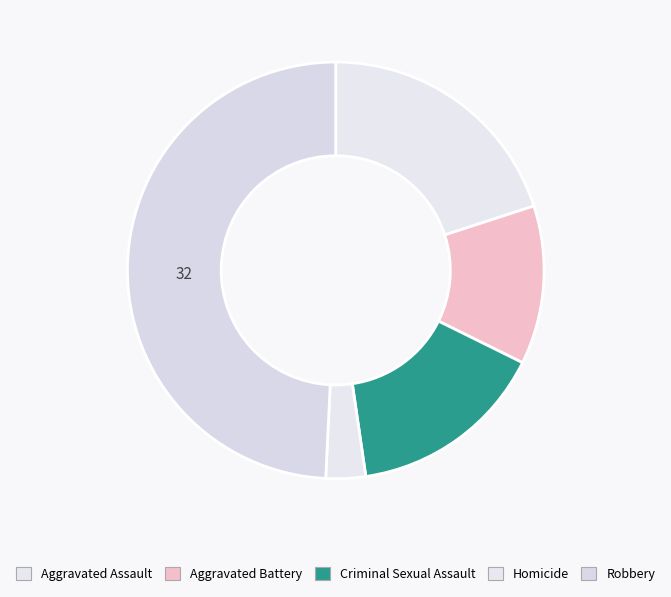

Is the sum of Aggravated Assault and Aggravated Battery greater than half?

No